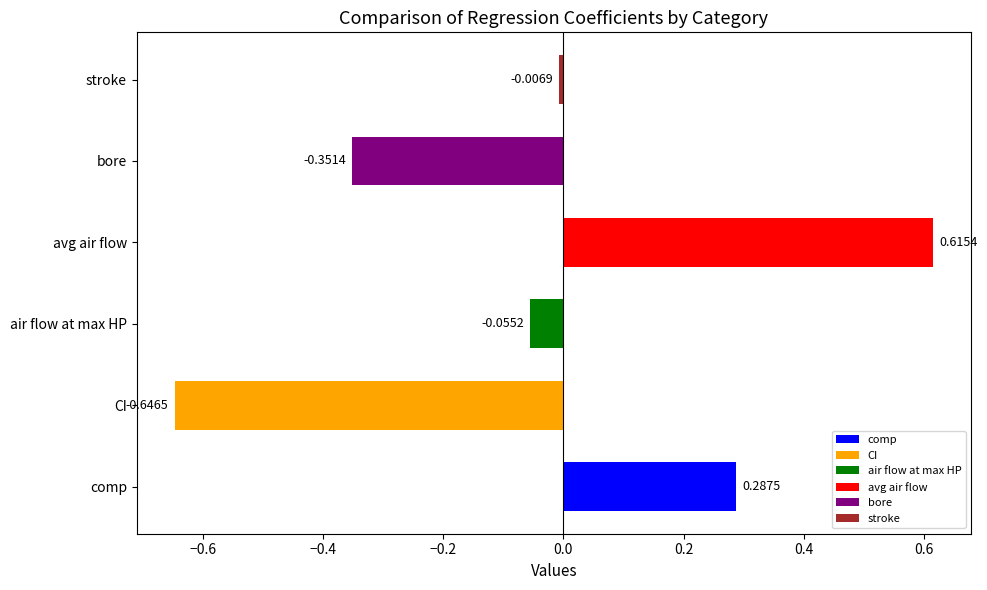

Rank the categories by value from highest to lowest.

avg air flow, comp, stroke, air flow at max HP, bore, CI